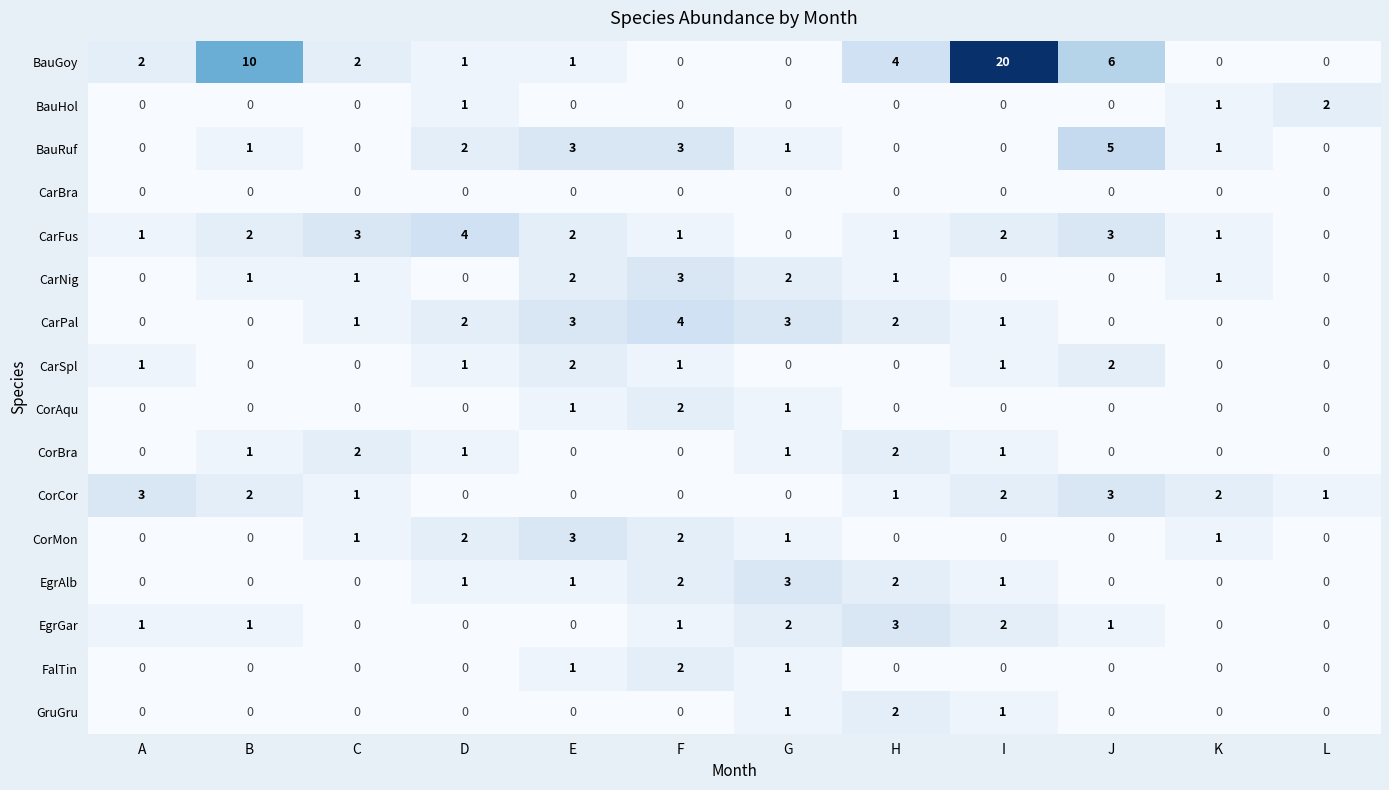

Which series has the largest total across all categories?

BauGoy